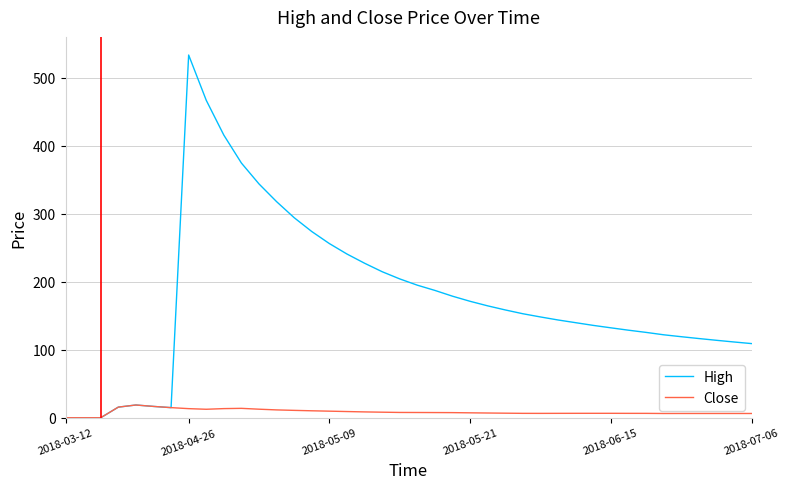

Which series has the largest range (max minus min)?

High